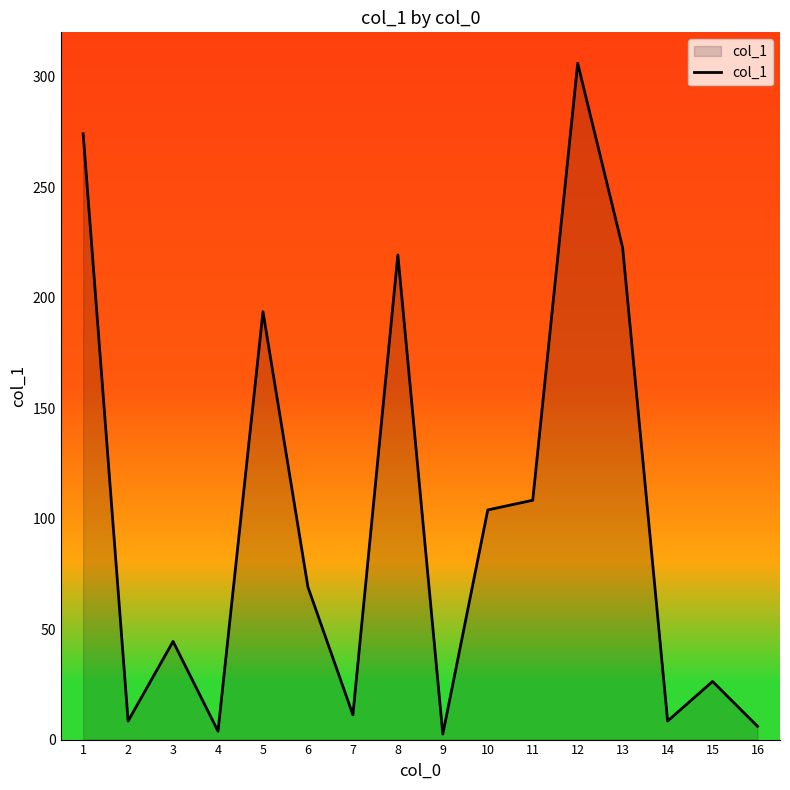

What is the average value?

100.5